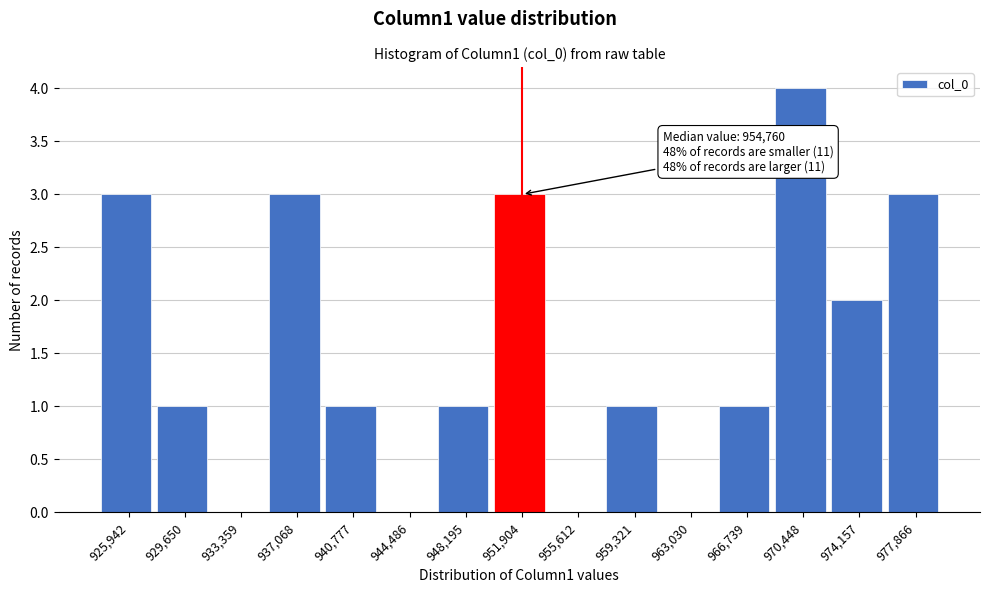

Reading left to right, transcribe all the data shown in this chart.

925,942=3	929,650=1	933,359=0	937,068=3	940,777=1	944,486=0	948,195=1	951,904=3	955,612=0	959,321=1	963,030=0	966,739=1	970,448=4	974,157=2	977,866=3